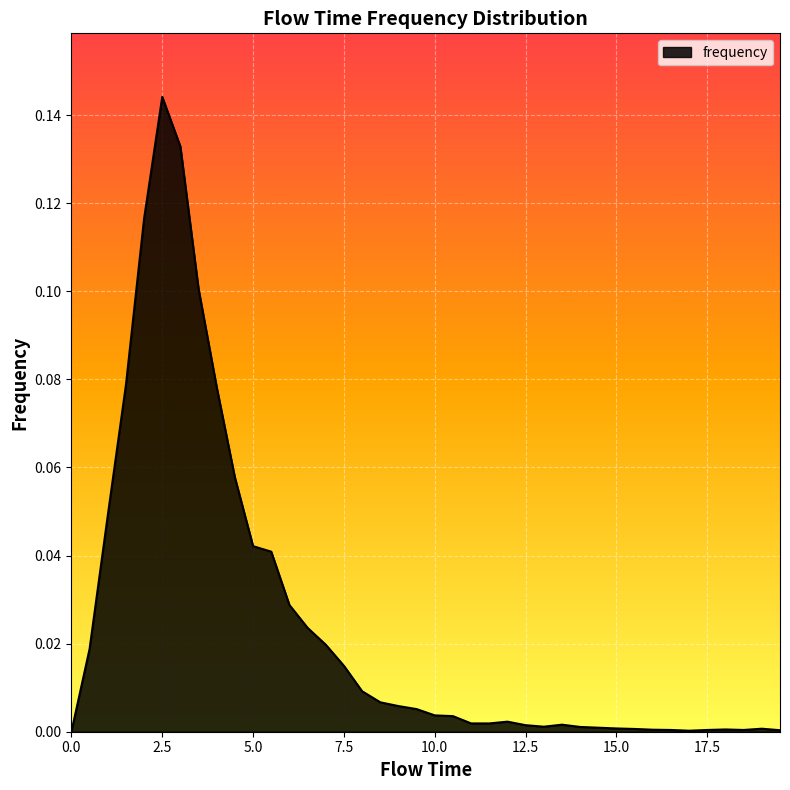

Reading left to right, what are all the values shown in this chart?

0.0=0.0	0.5=0.0	1.0=0.0	1.5=0.1	2.0=0.1	2.5=0.1	3.0=0.1	3.5=0.1	4.0=0.1	4.5=0.1	5.0=0.0	5.5=0.0	6.0=0.0	6.5=0.0	7.0=0.0	7.5=0.0	8.0=0.0	8.5=0.0	9.0=0.0	9.5=0.0	10.0=0.0	10.5=0.0	11.0=0.0	11.5=0.0	12.0=0.0	12.5=0.0	13.0=0.0	13.5=0.0	14.0=0.0	14.5=0.0	15.0=0.0	15.5=0.0	16.0=0.0	16.5=0.0	17.0=0.0	17.5=0.0	18.0=0.0	18.5=0.0	19.0=0.0	19.5=0.0